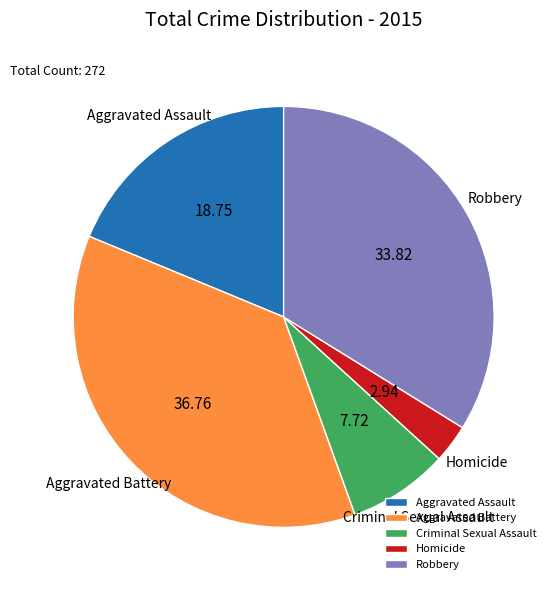

Between Aggravated Assault and Homicide, which is larger?

Aggravated Assault